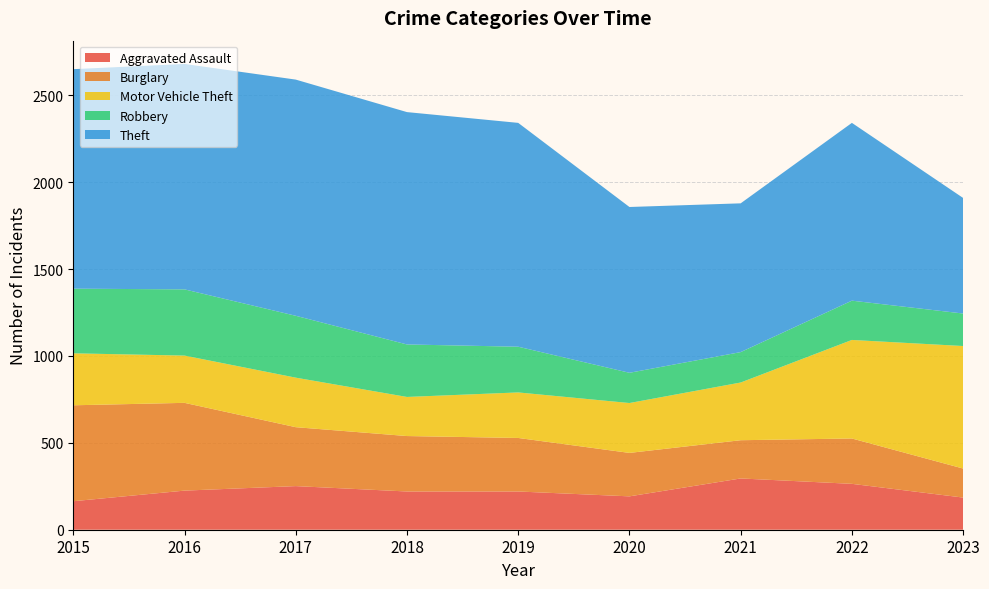

Reading left to right, what are all the values shown in this chart?

Aggravated Assault: 164	225	251	220	220	192	295	264	185
Burglary: 552	505	339	319	308	250	220	261	167
Motor Vehicle Theft: 299	272	285	225	262	287	332	567	705
Robbery: 372	381	356	302	263	174	175	226	187
Theft: 1263	1297	1359	1337	1288	954	856	1023	665